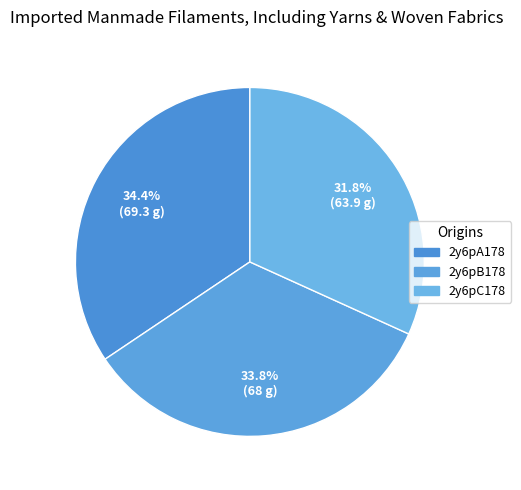

Which slice is the largest?

2y6pA178